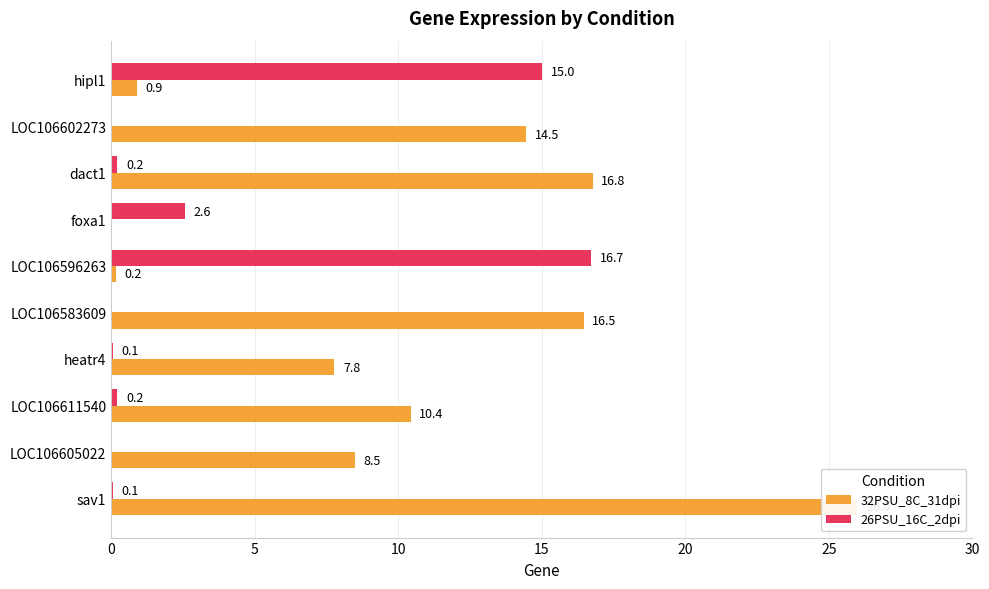

The value of 26PSU_16C_2dpi at foxa1 is 4.2. True or false?

False